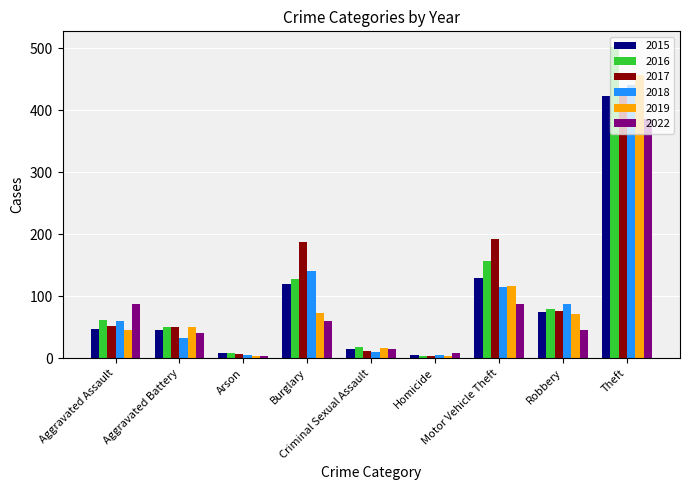

What is the difference between the second highest and minimum values in the 2019 series?

114